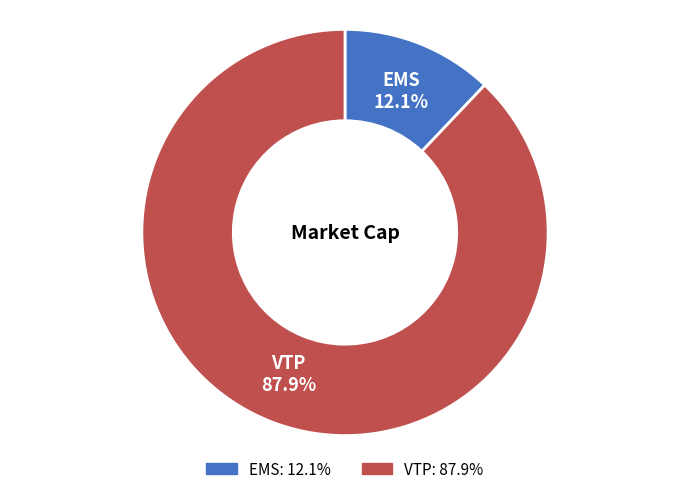

Between EMS and VTP, which is larger?

VTP